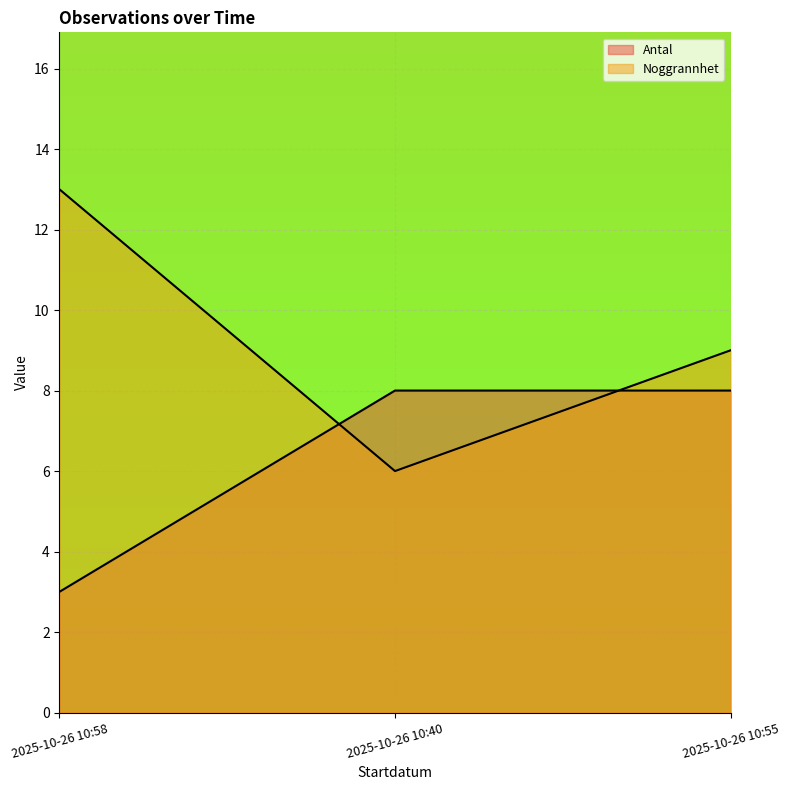

Which series has the largest total across all categories?

Noggrannhet